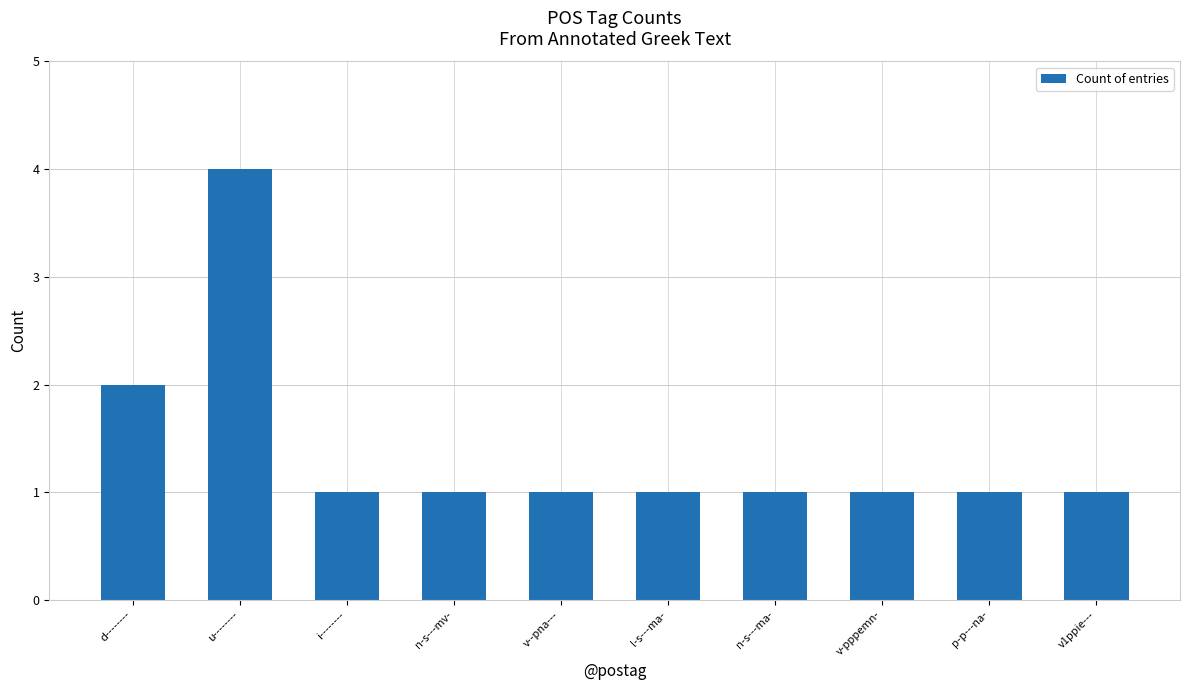

What is the value of the 3rd bar from the left?

1